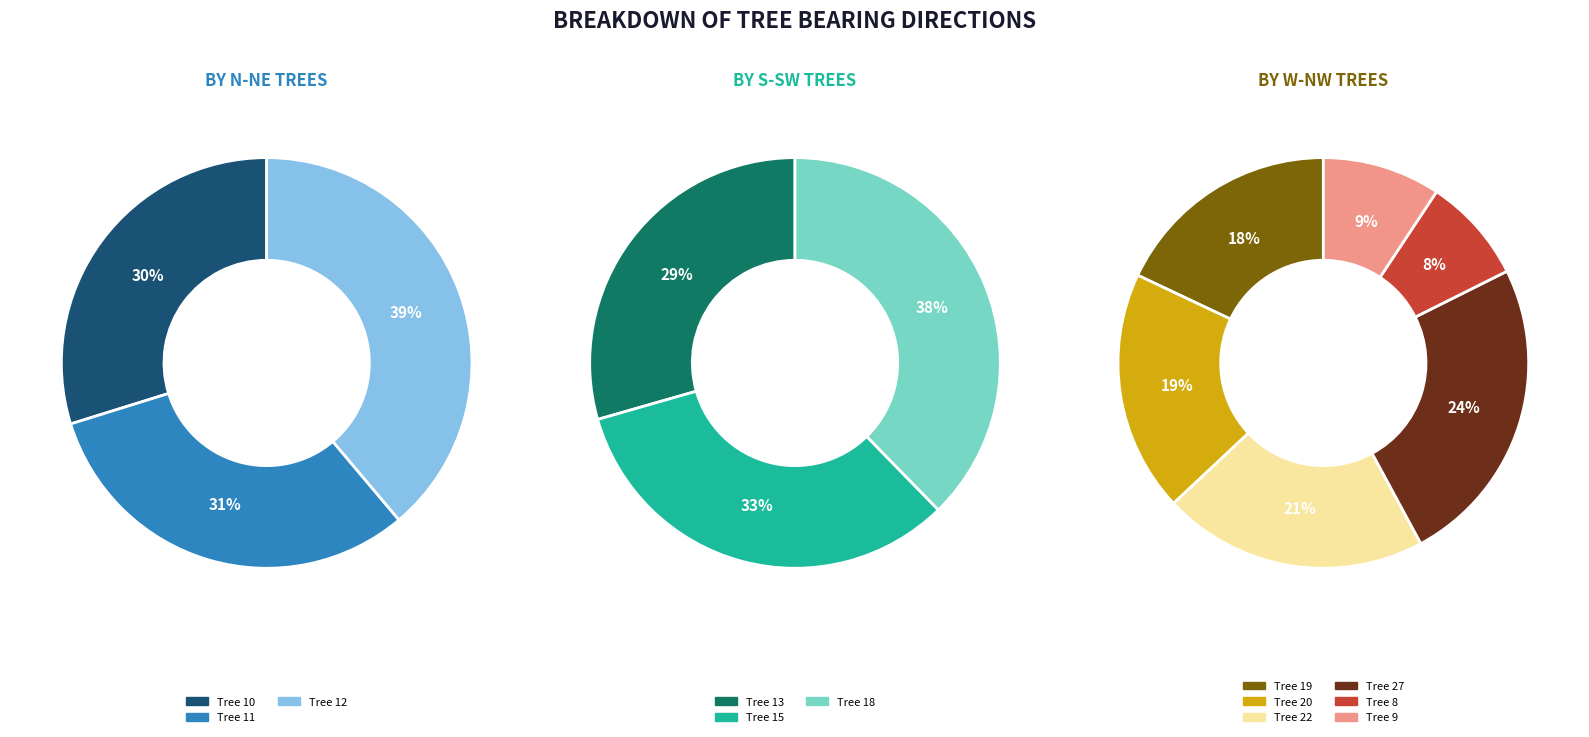

How many segments does this pie chart have?

12